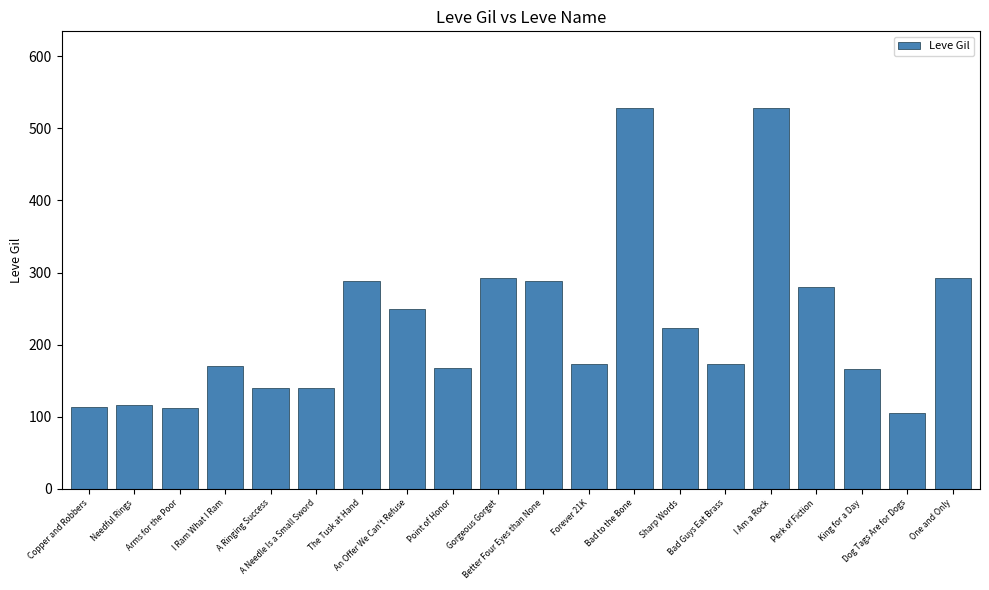

What is the label of the 14th bar from the right?

The Tusk at Hand